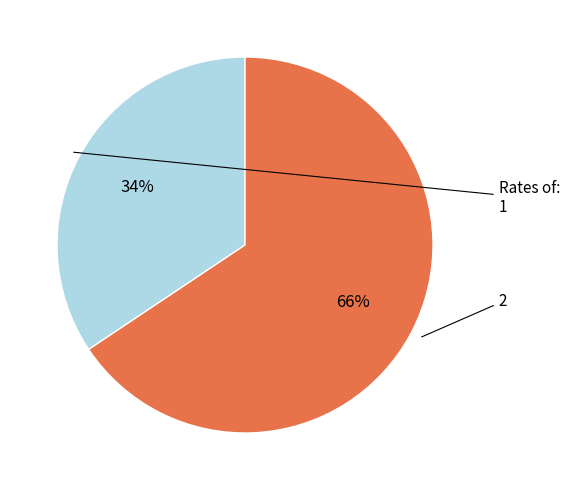

Is there any slice that represents more than half of the pie?

Yes